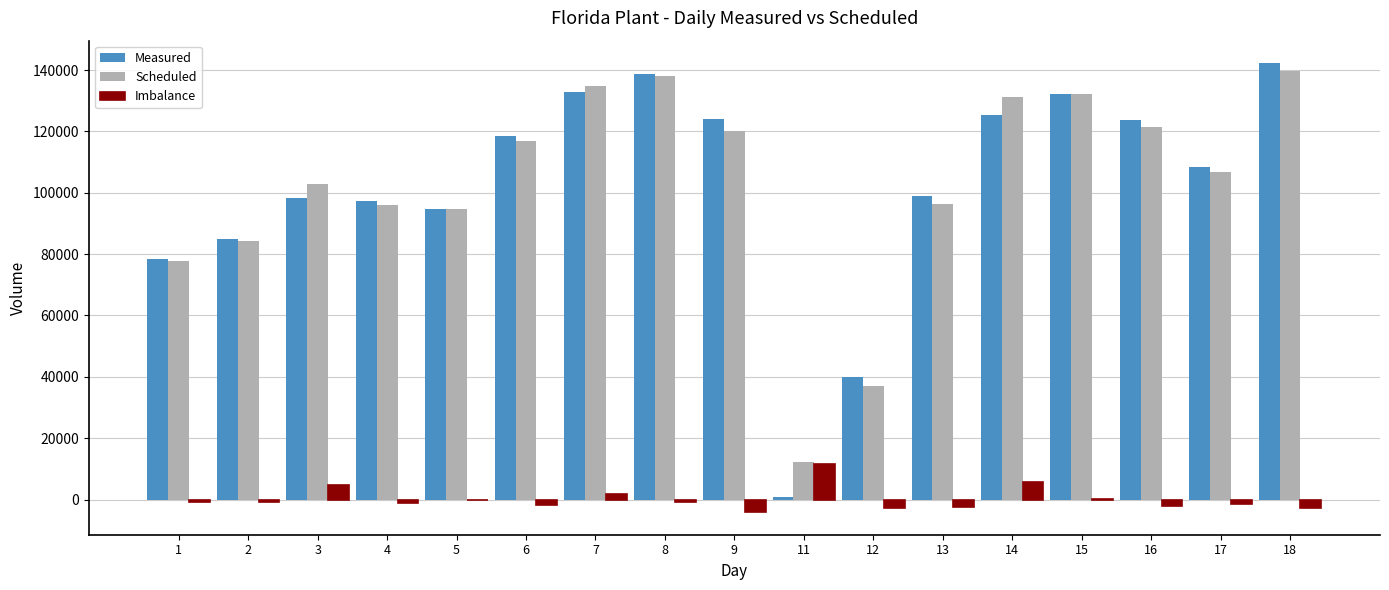

At which label does Measured first exceed 108500?

6